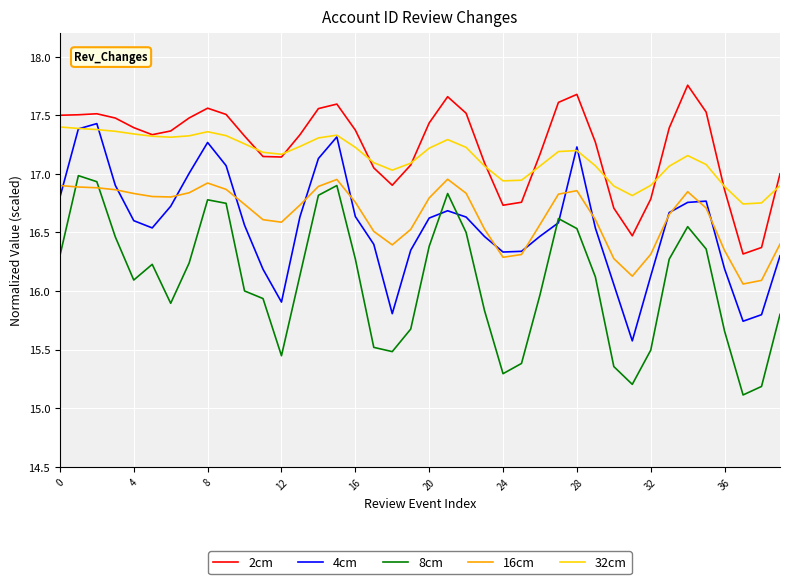

True or false: 4cm and 2cm intersect in this chart.

False